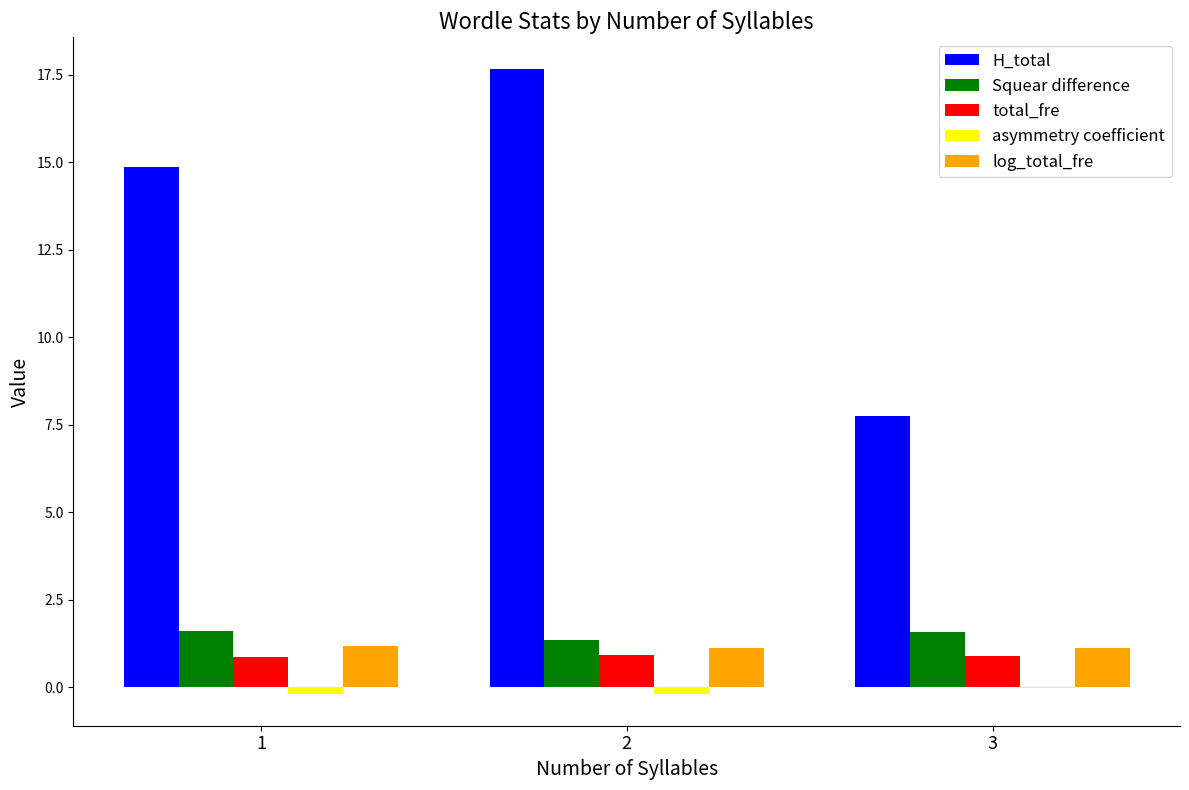

How many Squear difference values are between 1 and 2?

3